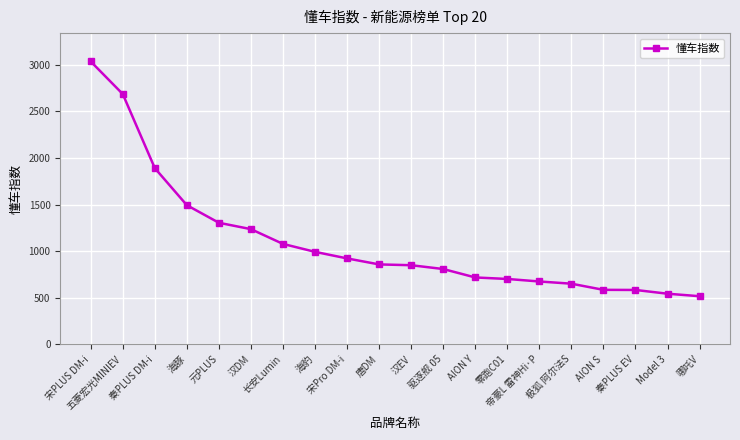

Is this an area chart (filled region under the line)?

No